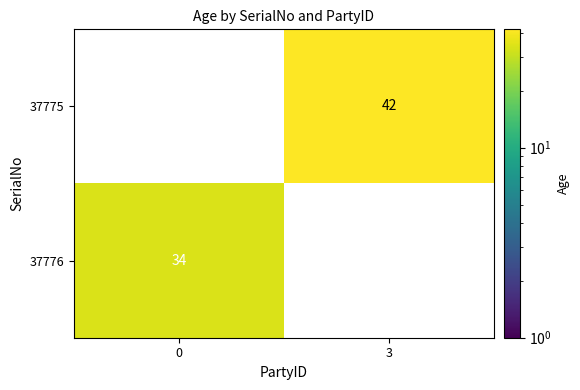

True or false: 37776 has a value of 34 at 0.

True